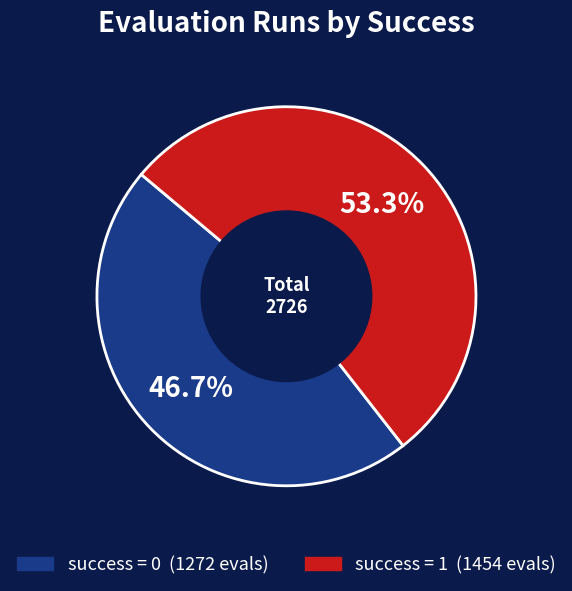

Does any single category account for the majority?

Yes